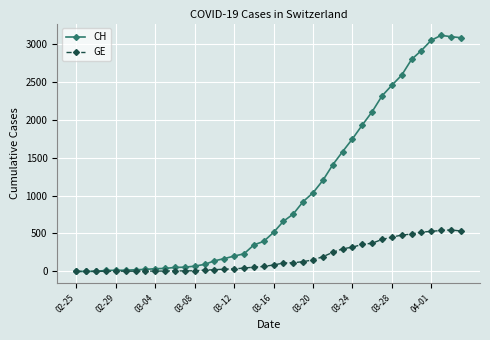

Which series has the largest total across all categories?

CH